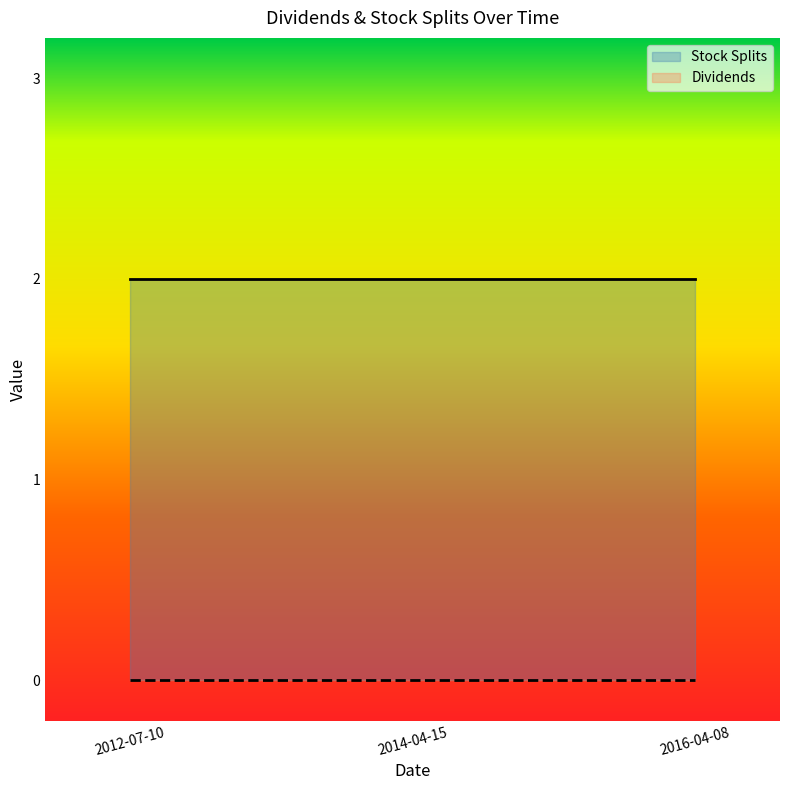

The value of Stock Splits at 2014-04-15 is 3. True or false?

False